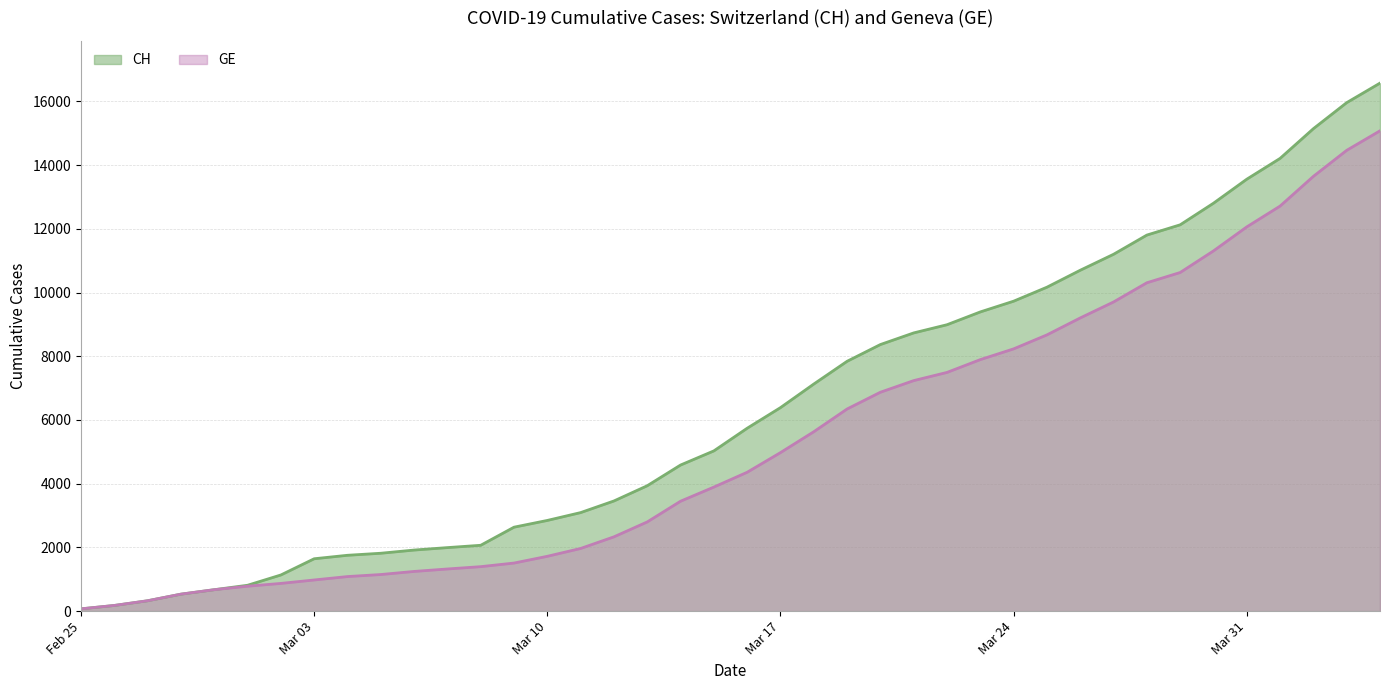

What is the sum of the CH values at 2020-03-01 and 2020-03-05?

2629